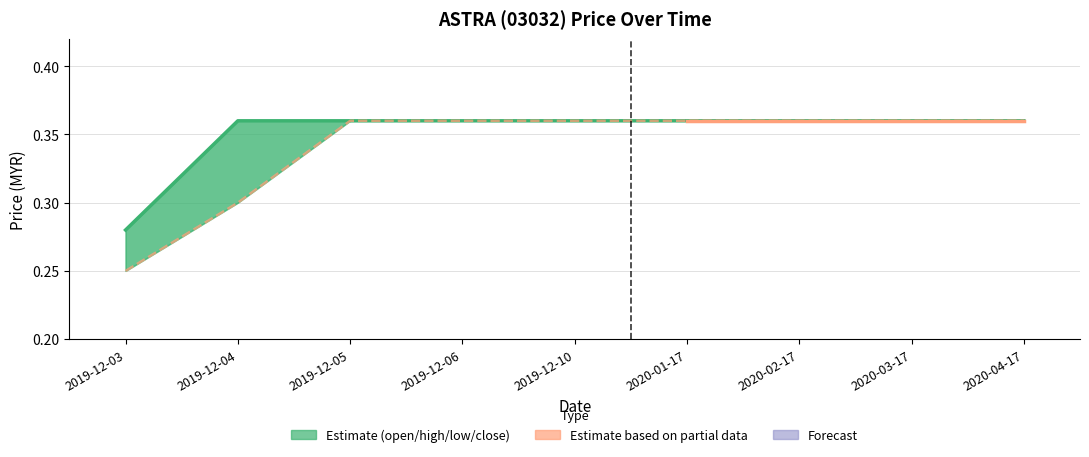

What is the sum of all open values?

3.1